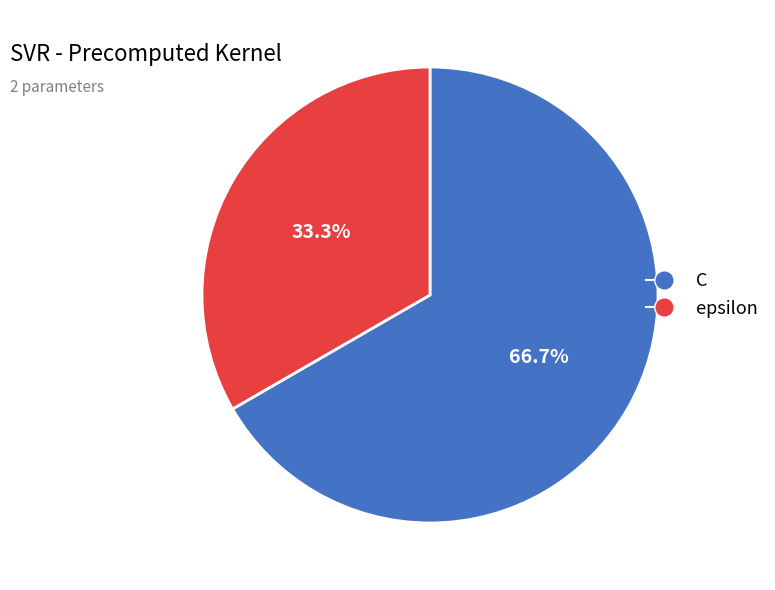

Which has a higher value, epsilon or C?

C